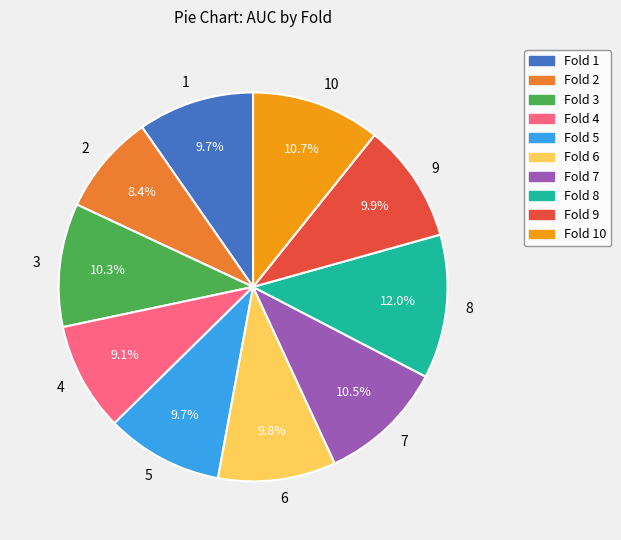

Is there a majority slice in this chart?

No